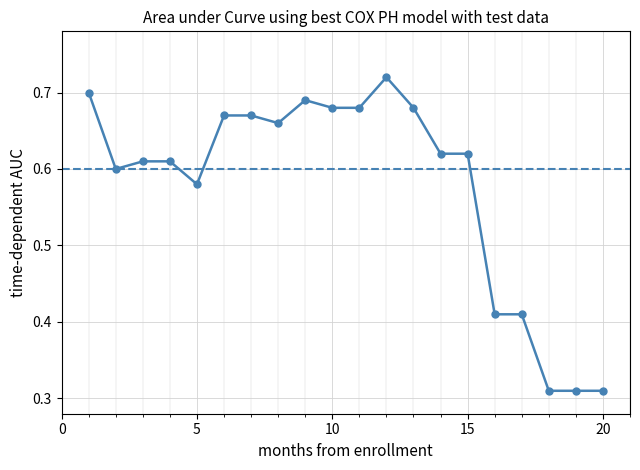

How many points are higher than both their immediate neighbors (excluding endpoints)?

2